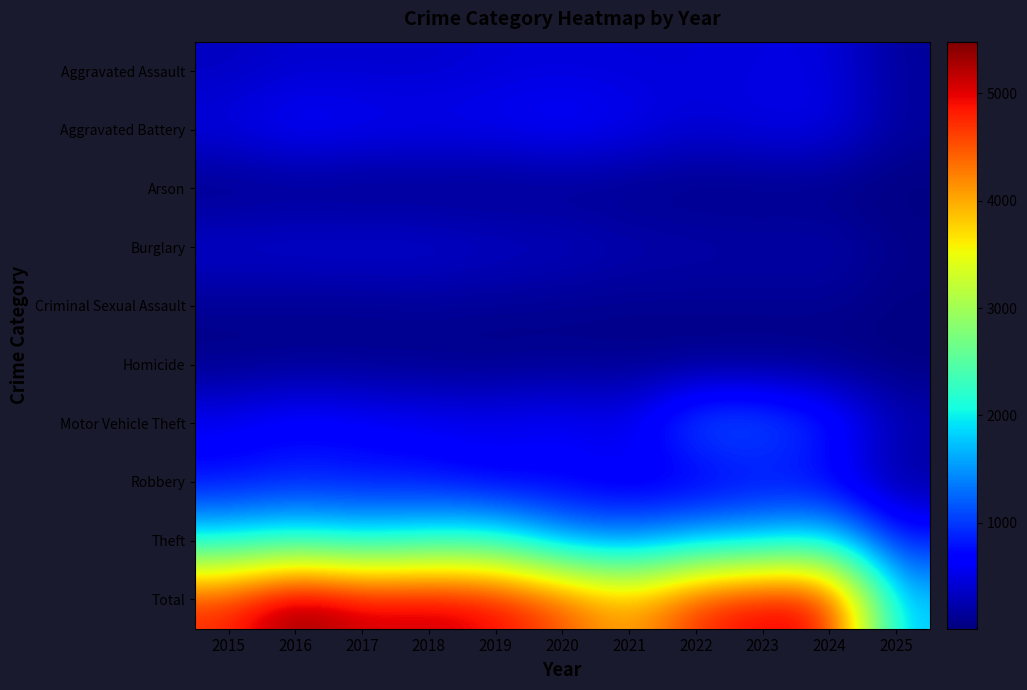

Count the number of categories in the chart.

11